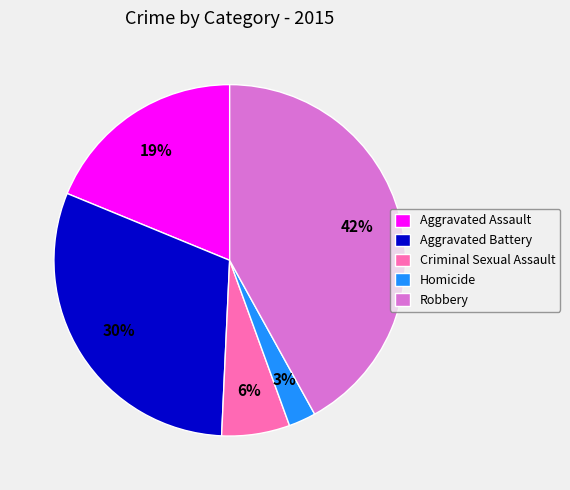

True or false: Criminal Sexual Assault accounts for 1% of the total.

False